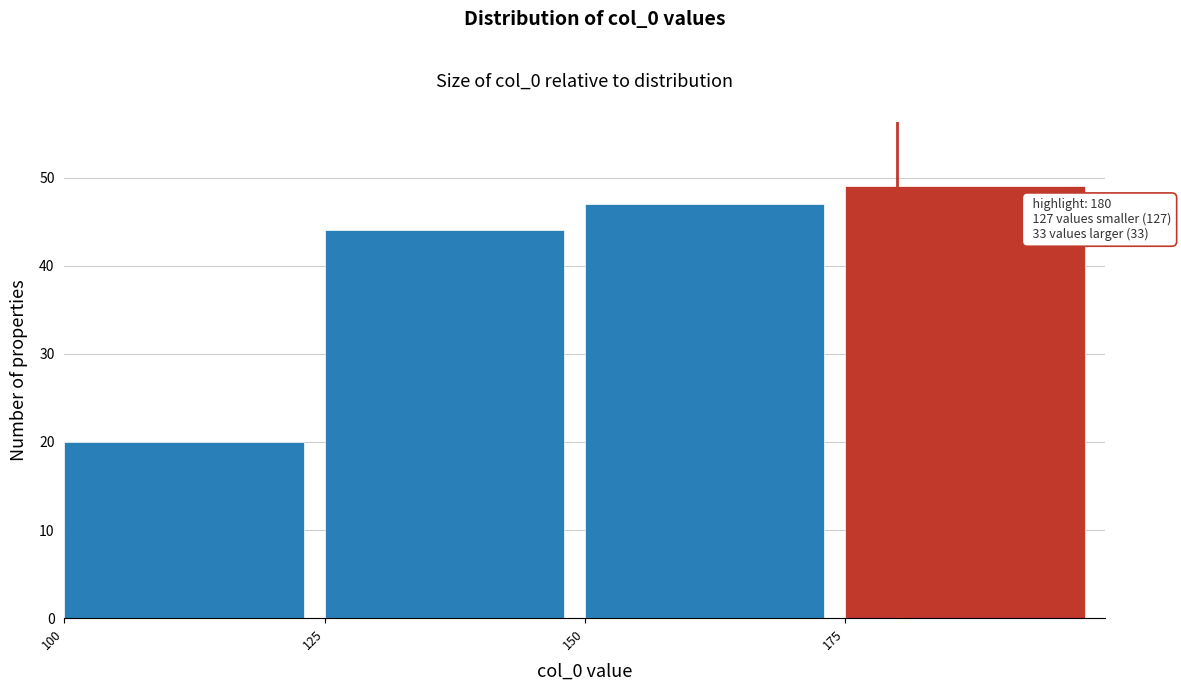

Which range on the x-axis has the tallest bar?

175 to 200